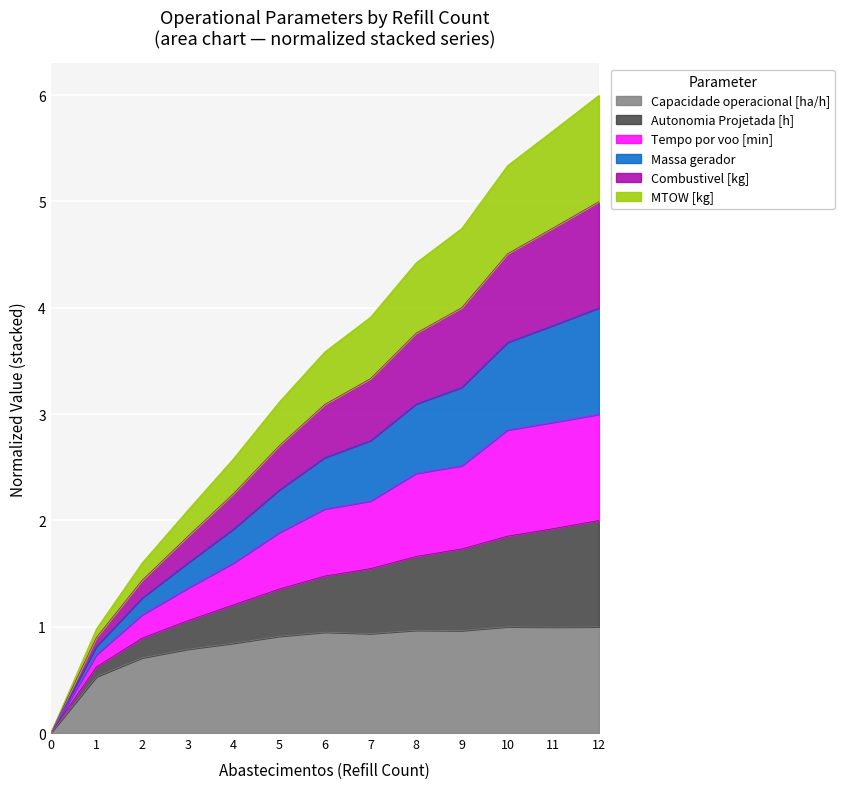

What is the highest value of the Capacidade operacional [ha/h] series?

1.0